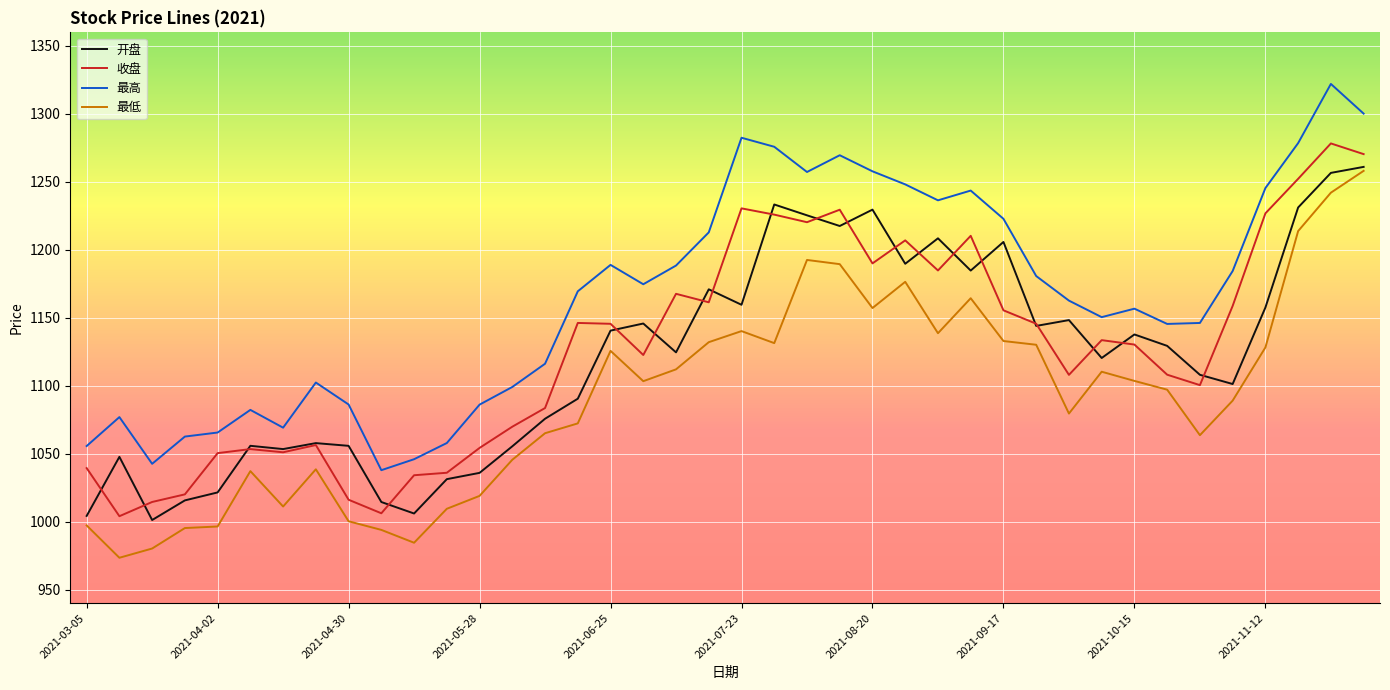

True or false: 最低 and 最高 intersect in this chart.

False